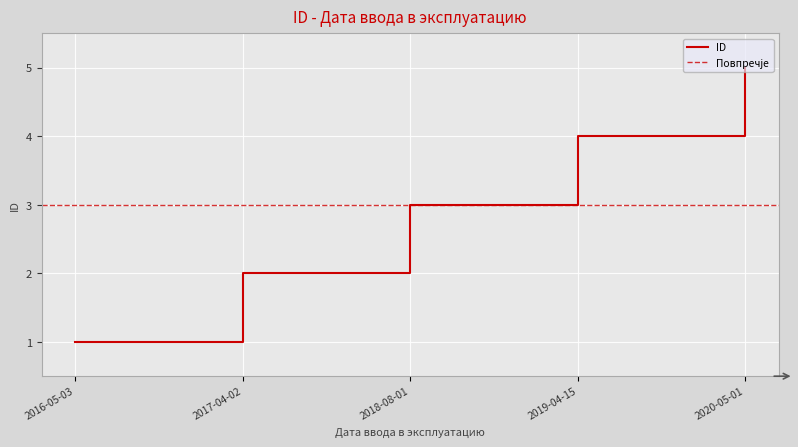

At which category does the chart reach its minimum across all series?

2016-05-03